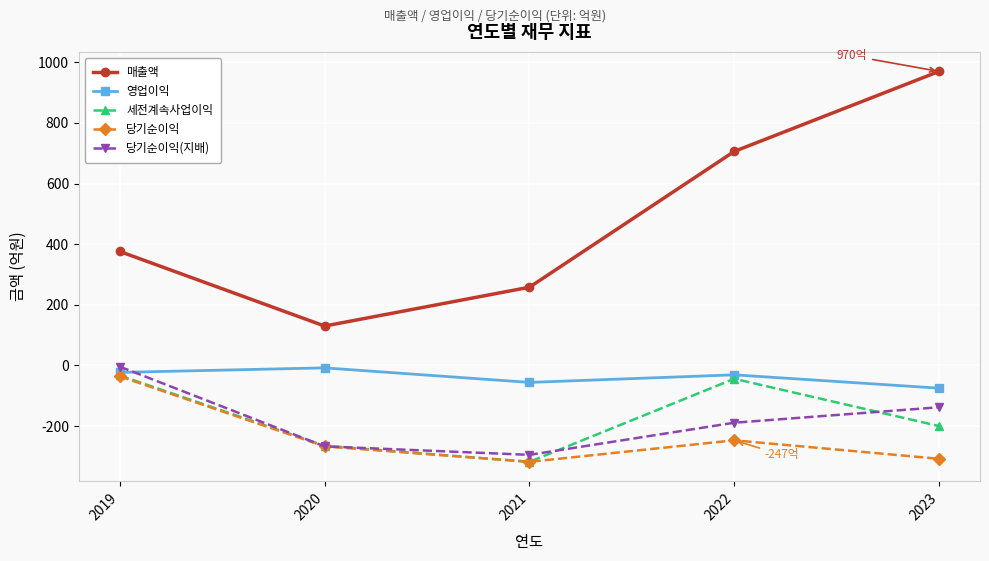

What is the difference between the maximum and minimum values in the 당기순이익(지배) series?

291